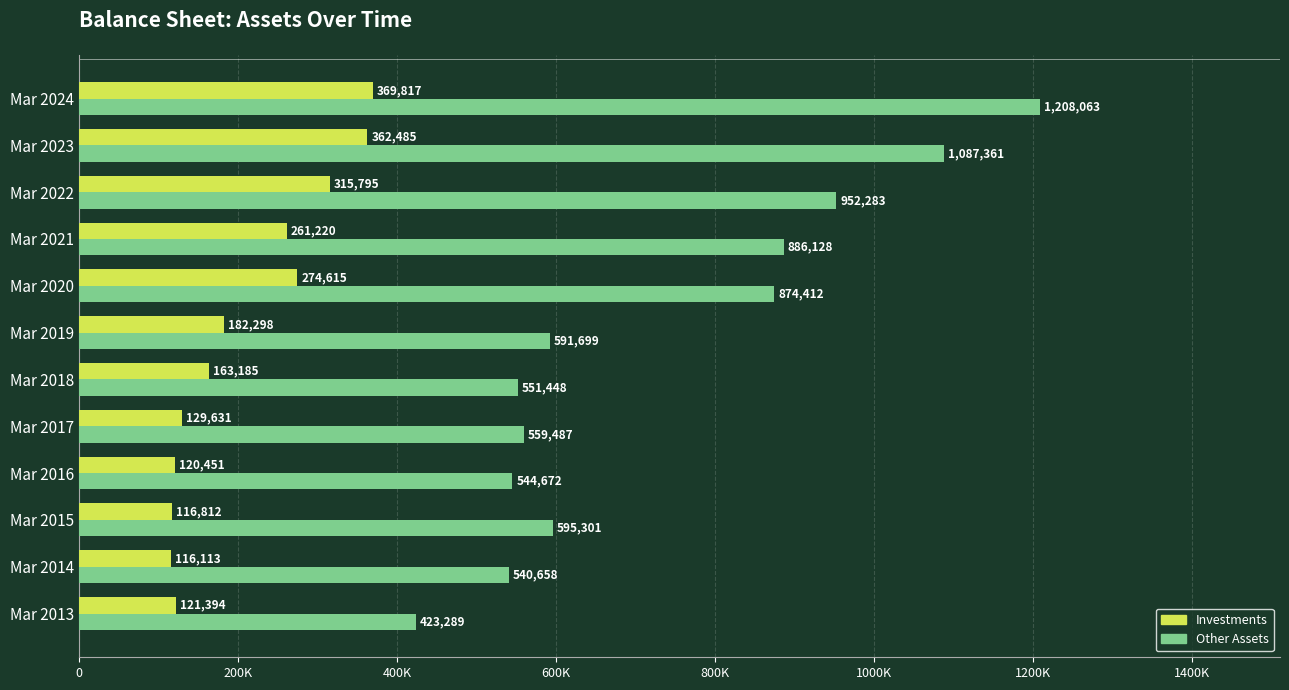

What are all the series names shown in the legend?

Investments, Other Assets